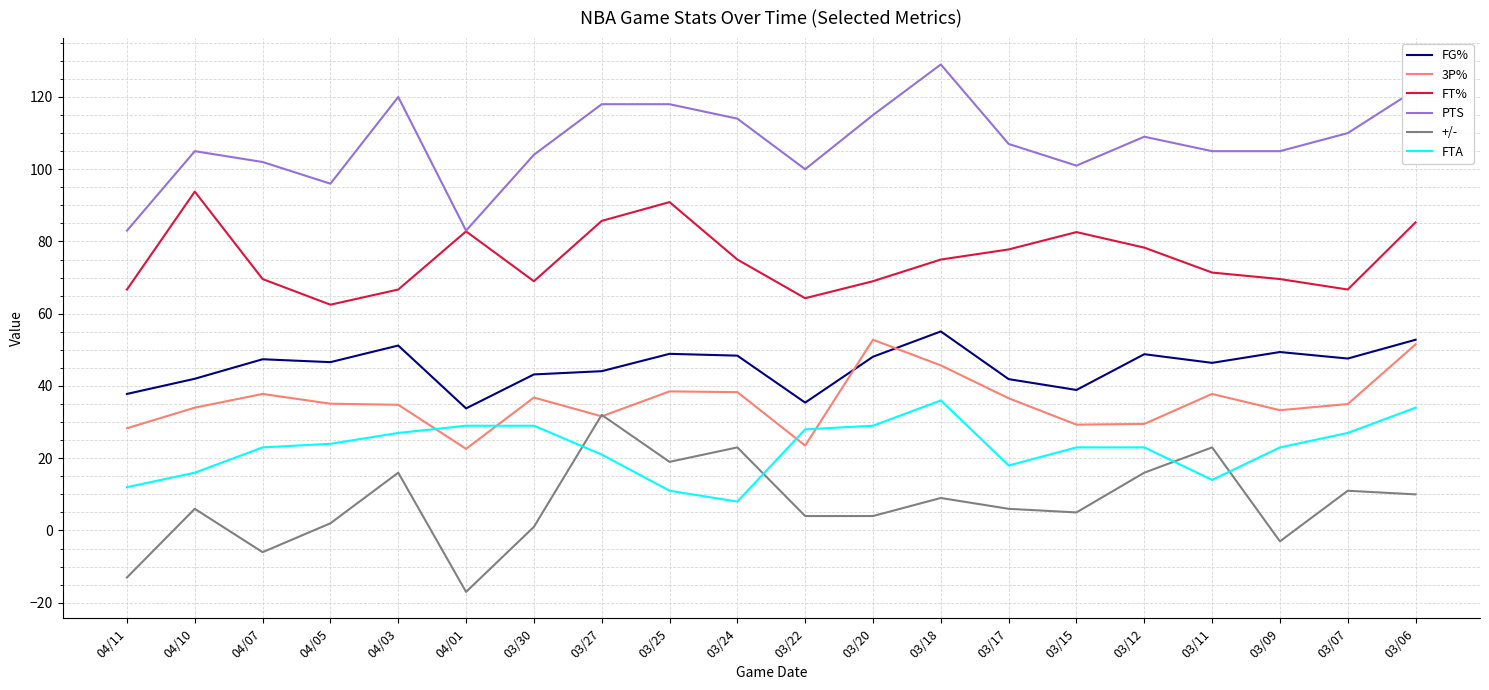

How many intersections are there between 3P% and FTA?

4